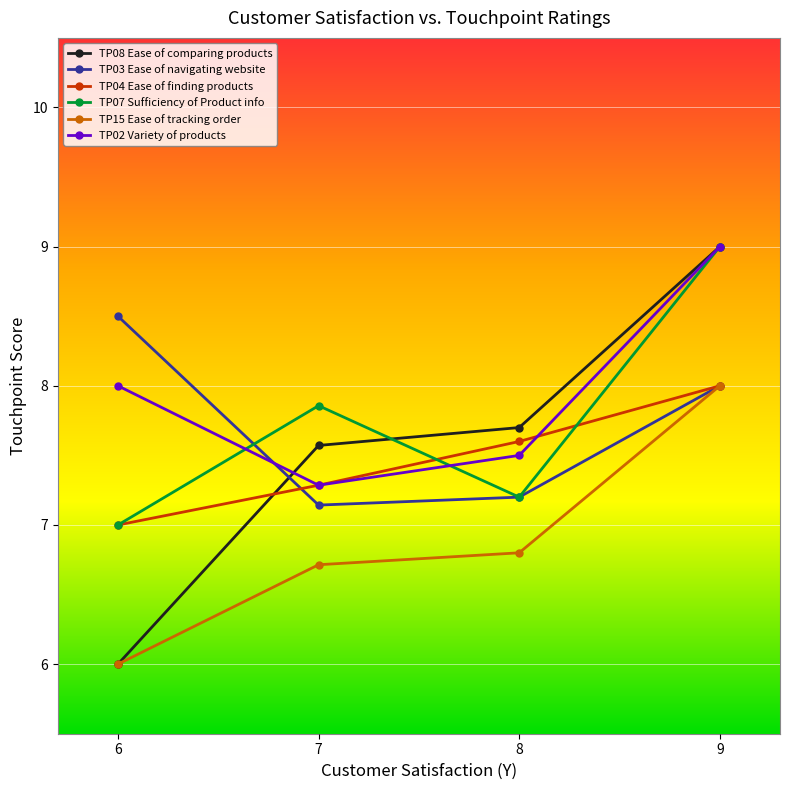

True or false: TP03 Ease of navigating website has a value of 8.0 at 9.

True